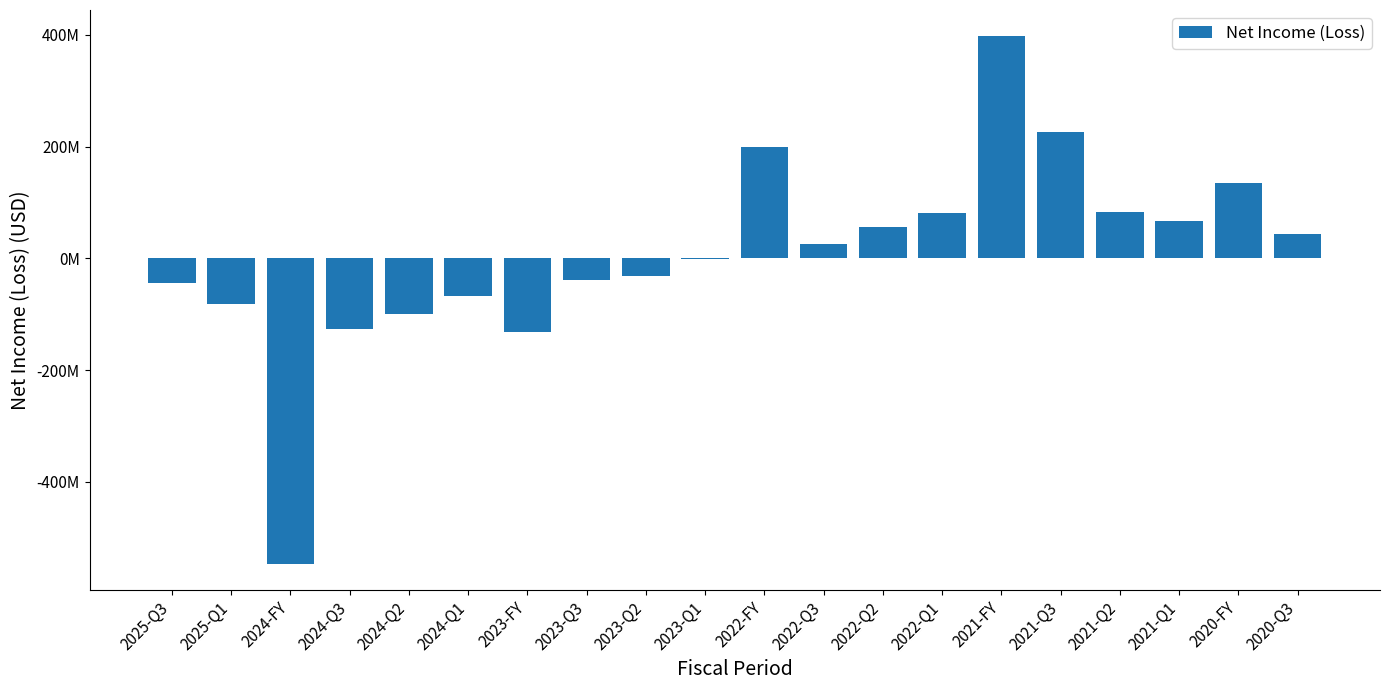

Reading left to right, list all the values displayed in this chart.

-44100000	-82400000	-546500000	-127000000	-99100000	-67900000	-131600000	-39300000	-31700000	-400000	198900000	26000000	56700000	81500000	397300000	225500000	83200000	67100000	135500000	43400000